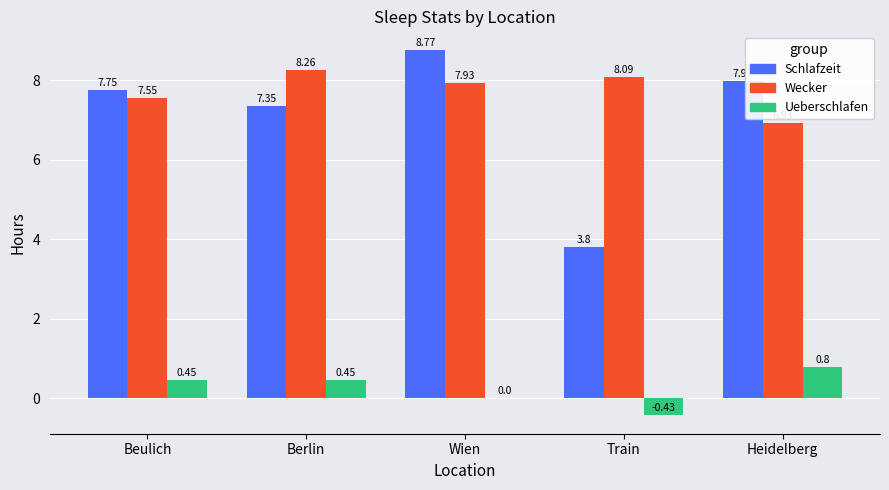

How many groups of bars are there?

5